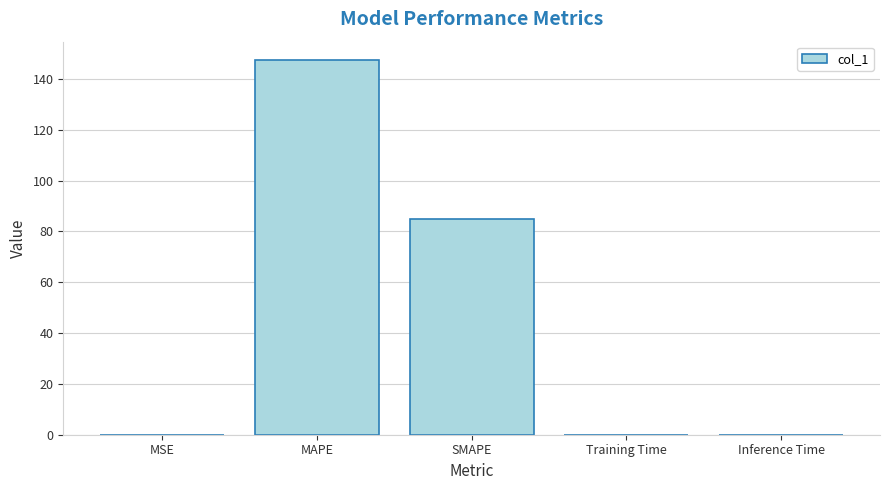

What is the sum of all values?

232.2